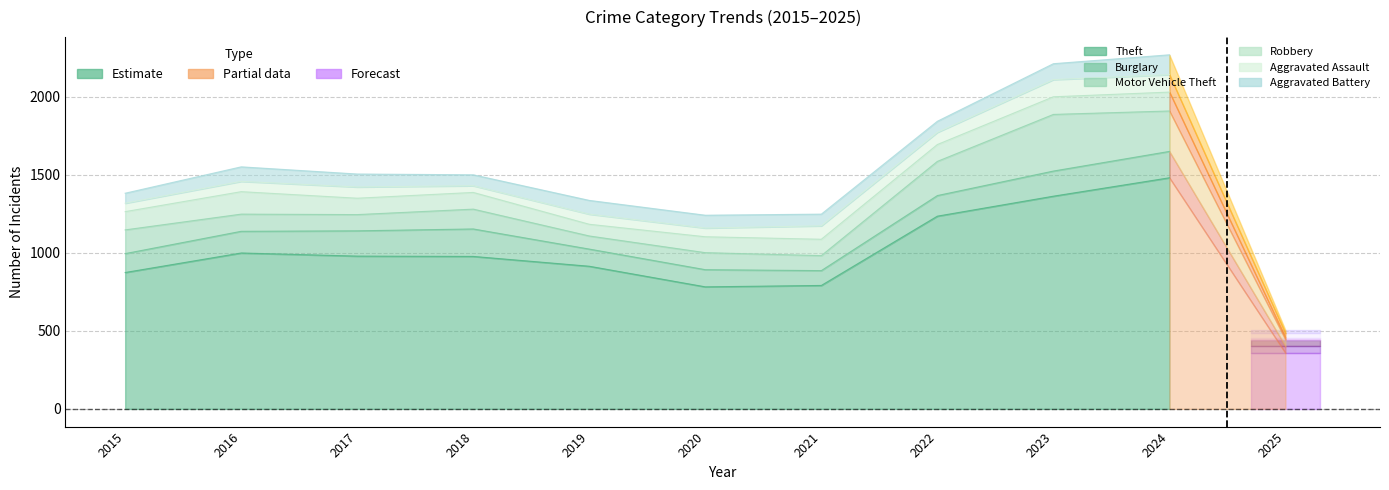

What are all the series names shown in the legend?

Theft, Burglary, Motor Vehicle Theft, Robbery, Aggravated Assault, Aggravated Battery